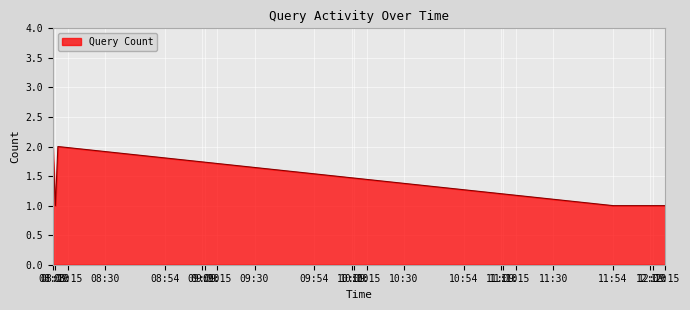

True or false: the data has more than 0 interior local peaks.

True